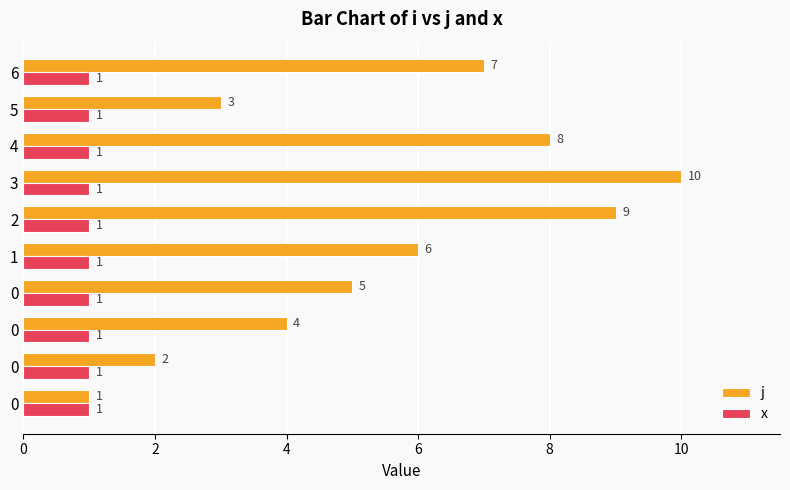

How many distinct data groups are displayed?

2